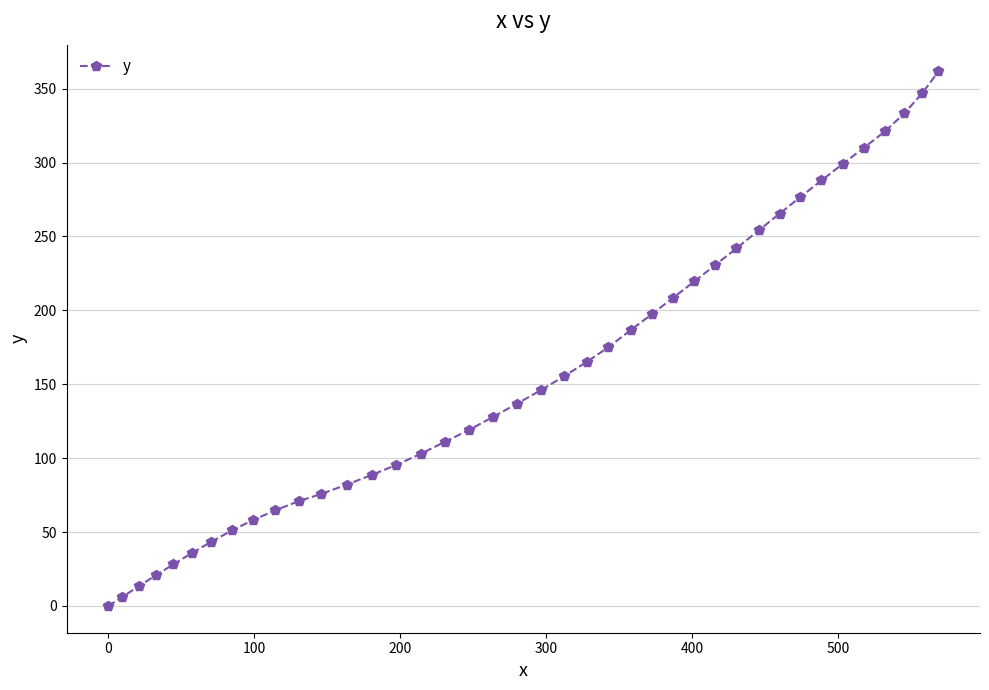

What is the value of the 40th point from the left?

361.7